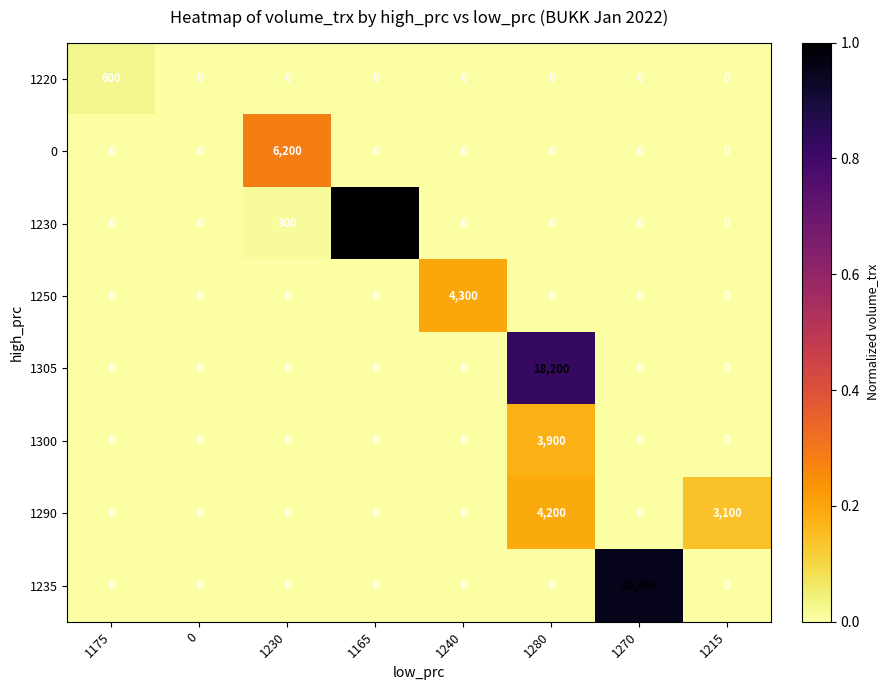

At which category is the sum across all series the highest?

1280